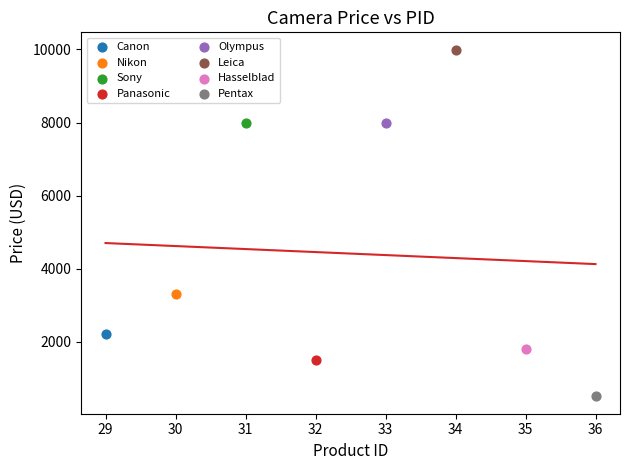

What are all the series names shown in the legend?

Canon, Nikon, Sony, Panasonic, Olympus, Leica, Hasselblad, Pentax